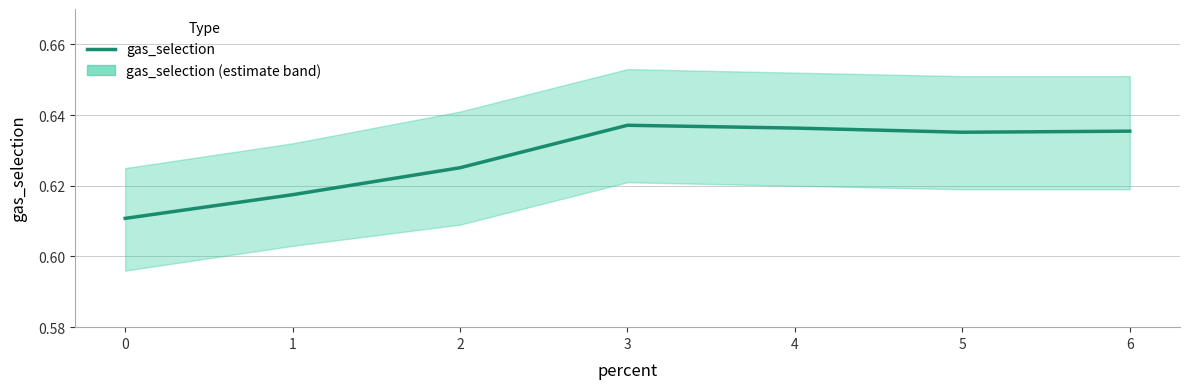

What is the sum of all values?

4.4